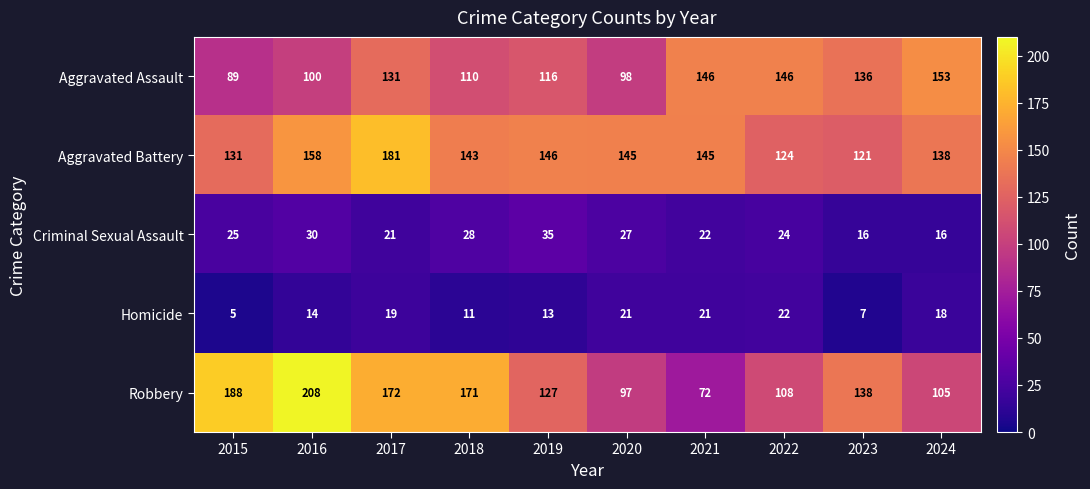

Rank the series by their maximum value, from lowest to highest.

Homicide, Criminal Sexual Assault, Aggravated Assault, Aggravated Battery, Robbery